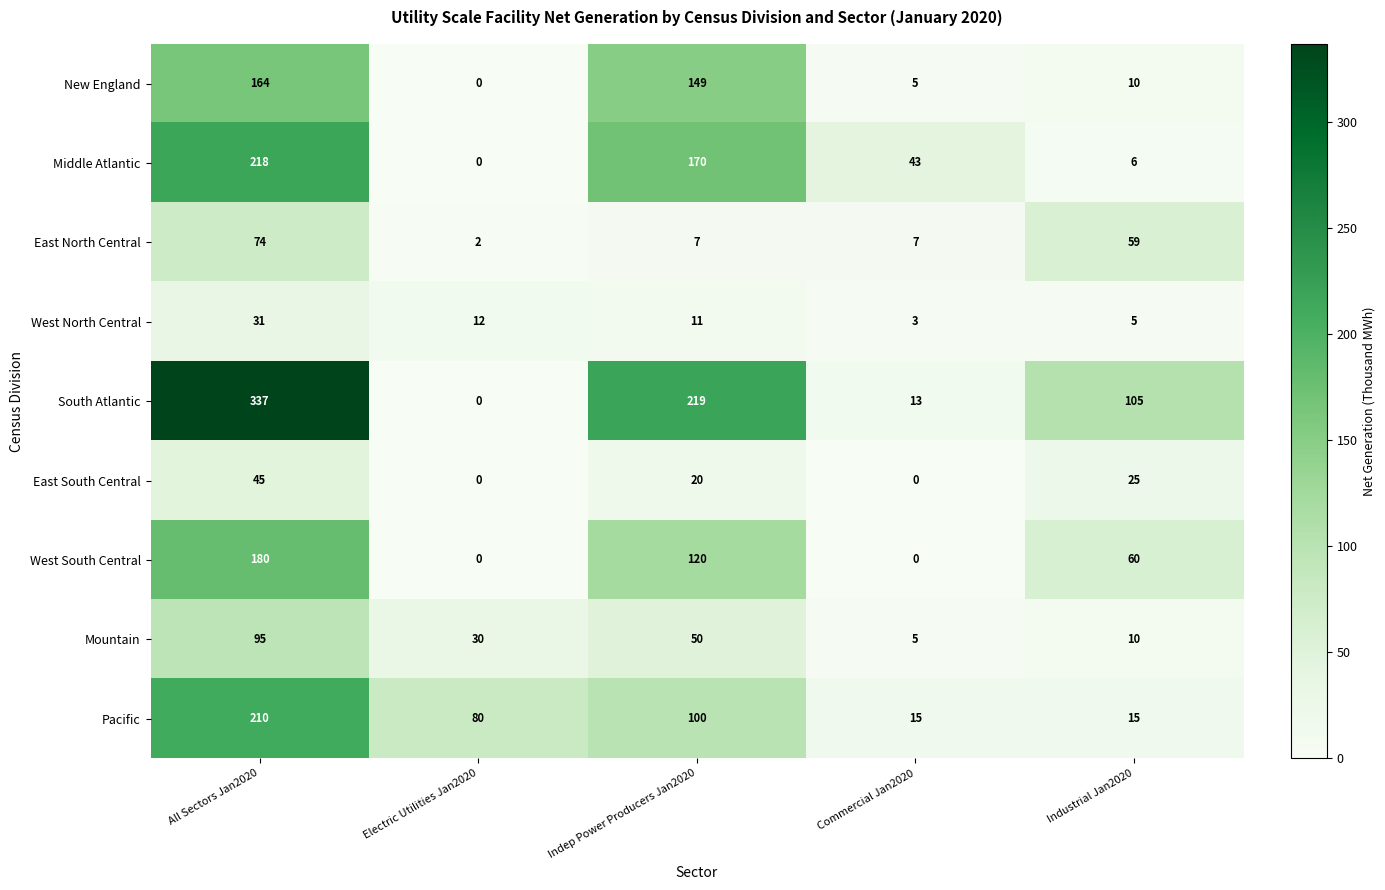

What is the difference between the Middle Atlantic values at Indep Power Producers Jan2020 and Industrial Jan2020?

164